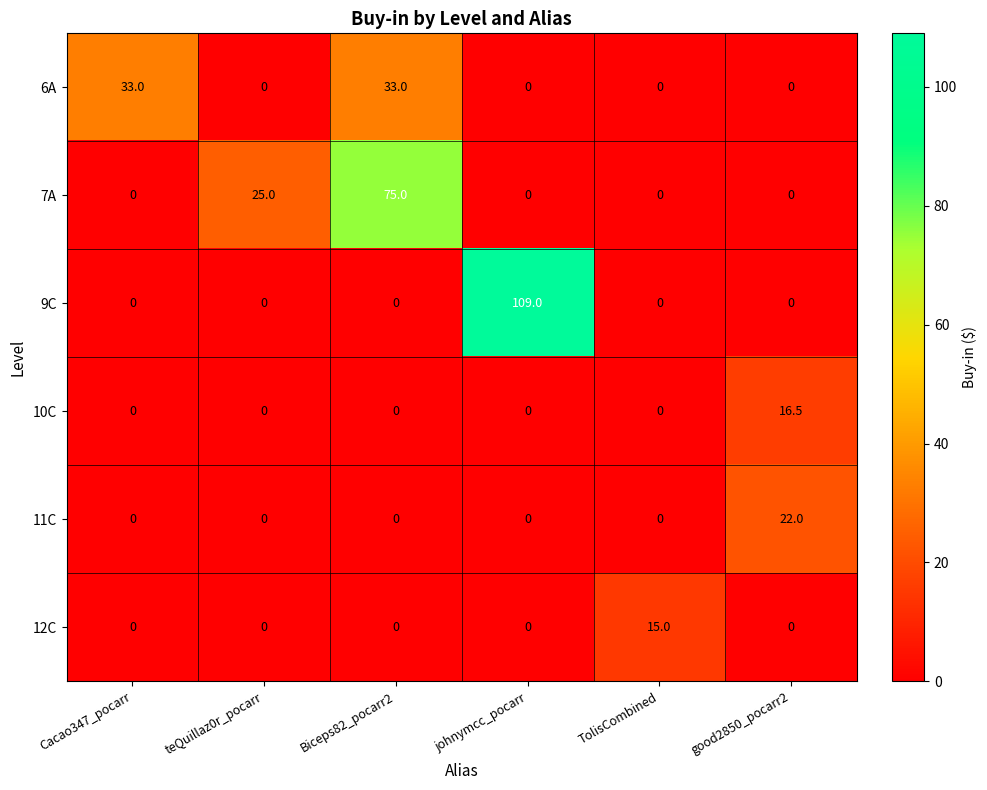

What is the highest value of the 11C series?

22.0